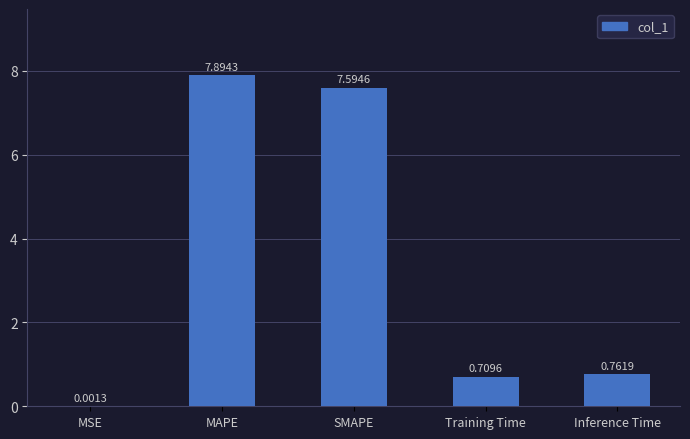

Between MSE and SMAPE, which is larger?

SMAPE